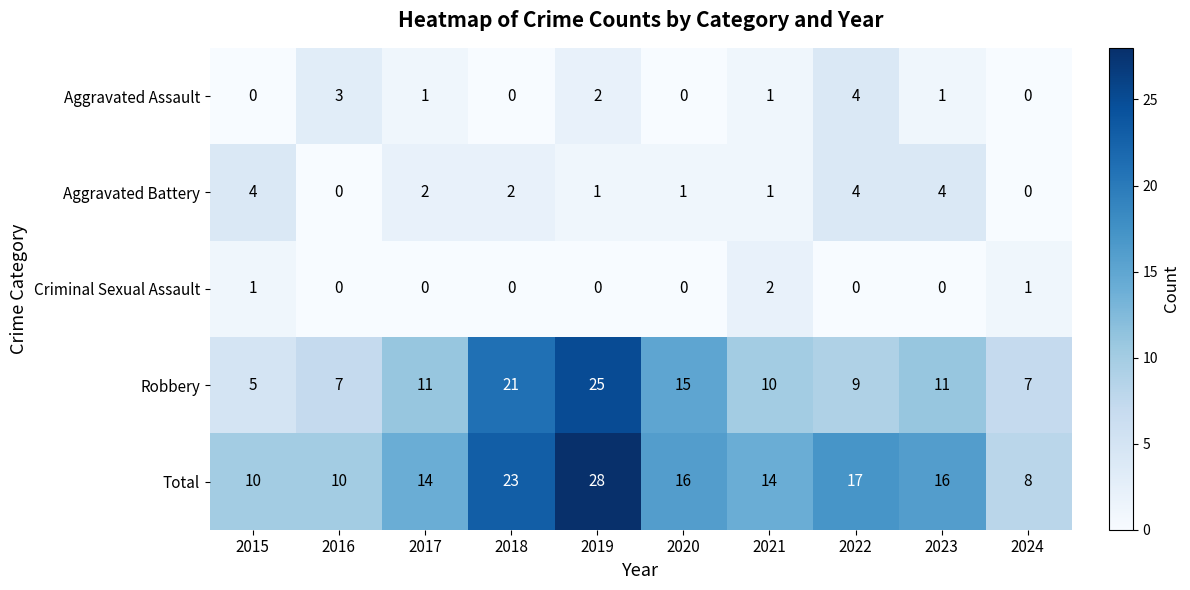

At 2019, list the series in order from largest to smallest.

Total, Robbery, Aggravated Assault, Aggravated Battery, Criminal Sexual Assault